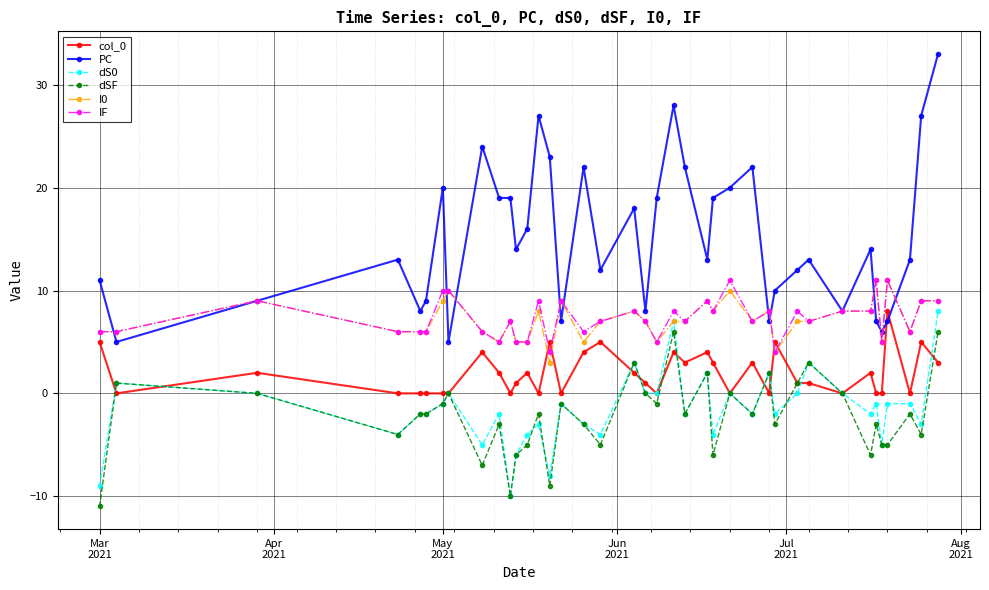

Which series has the largest total across all categories?

PC